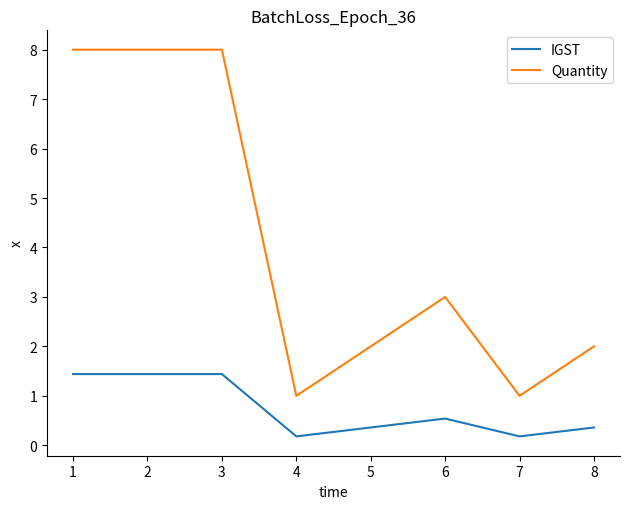

The value of Quantity at 3 is 8.0. True or false?

True